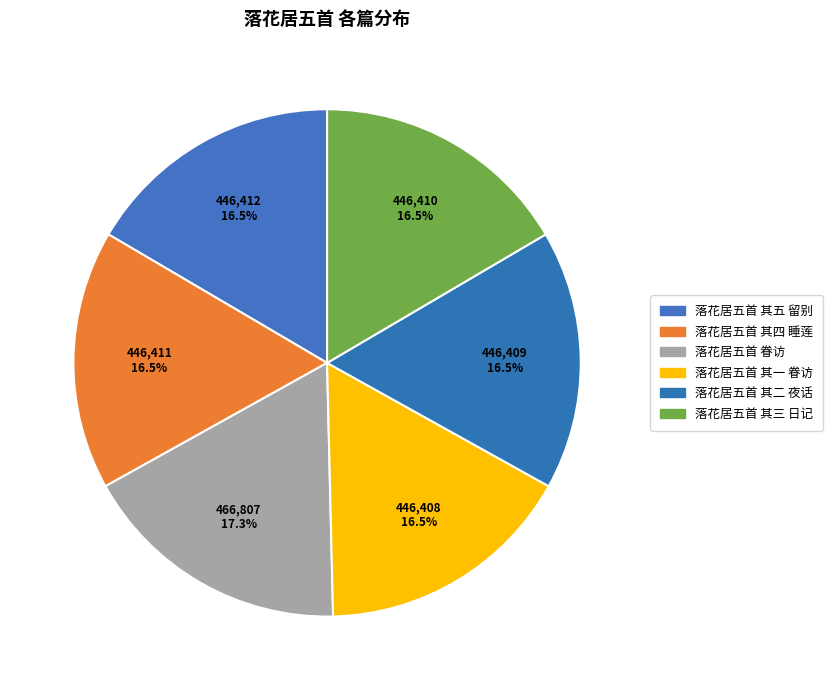

Is there any slice that represents more than half of the pie?

No